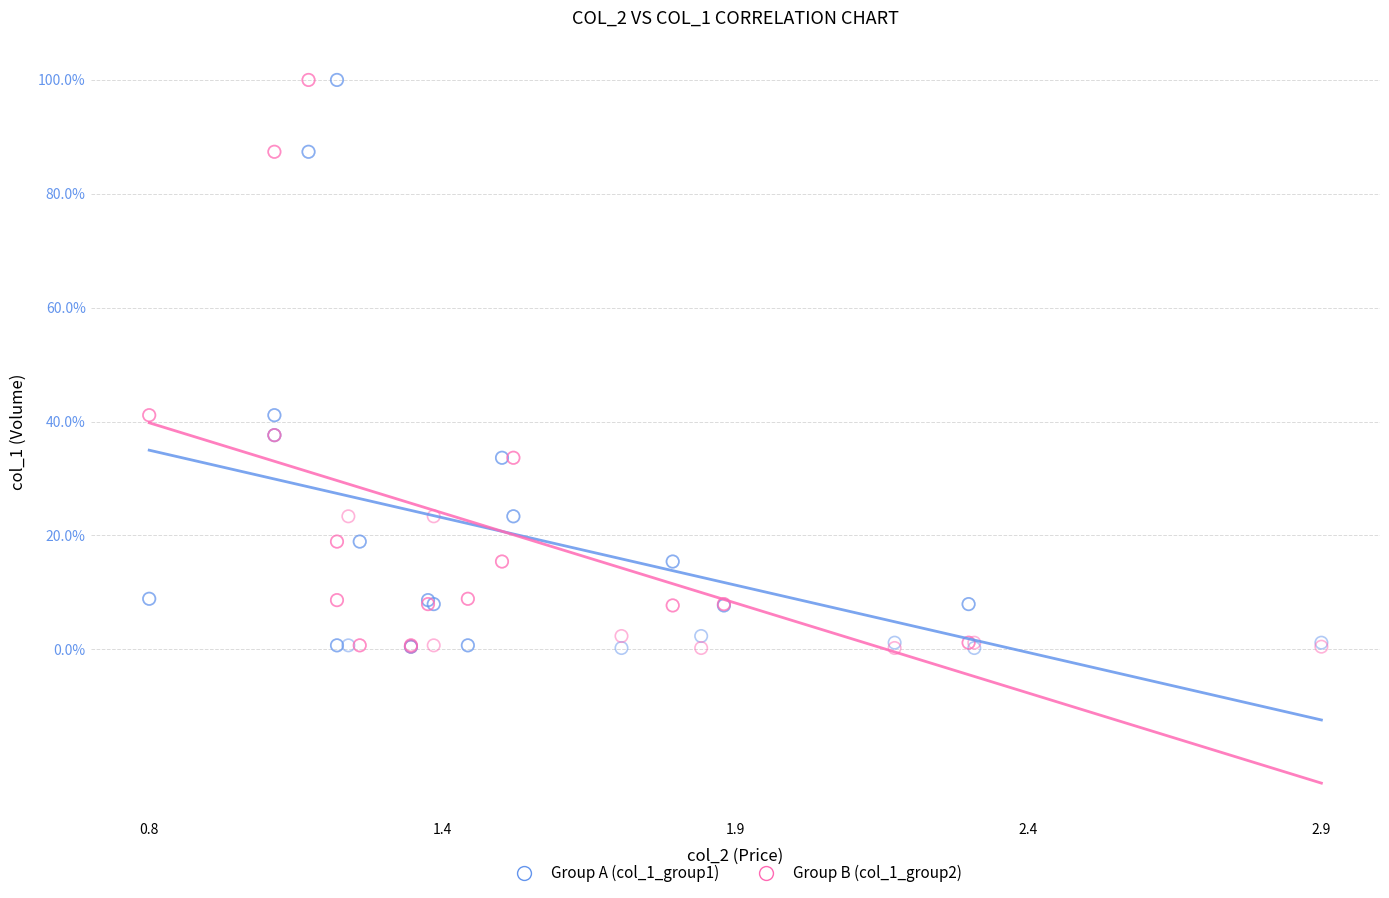

What are all the series names shown in the legend?

Group A (col_1_group1), Group B (col_1_group2)